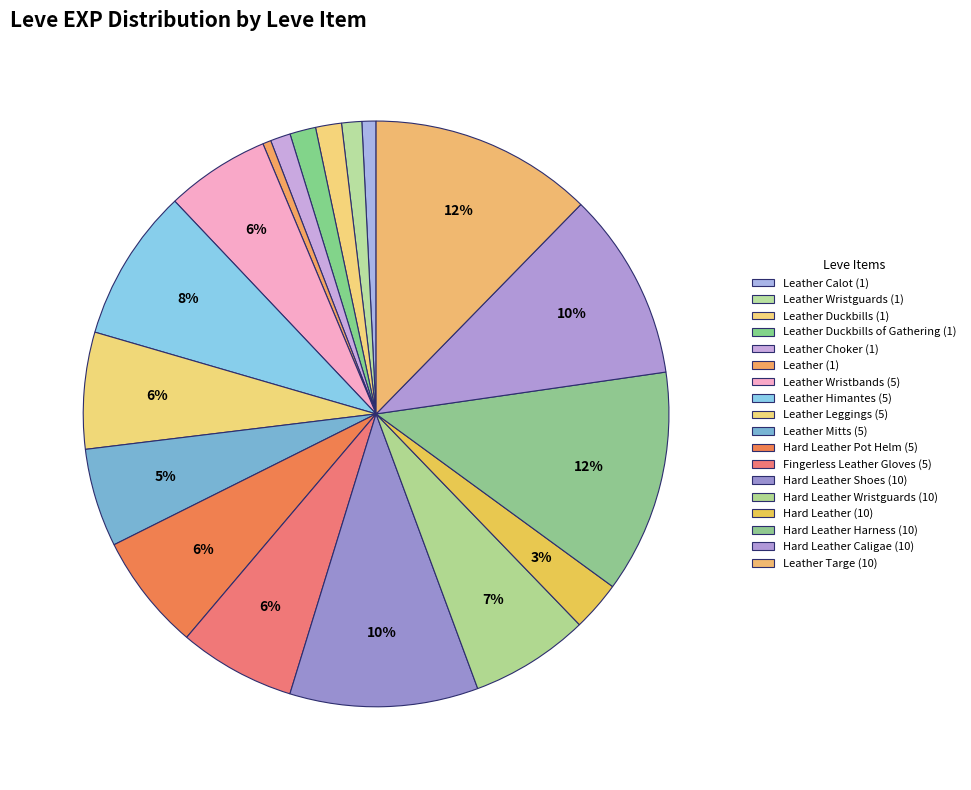

Does any single category account for the majority?

No